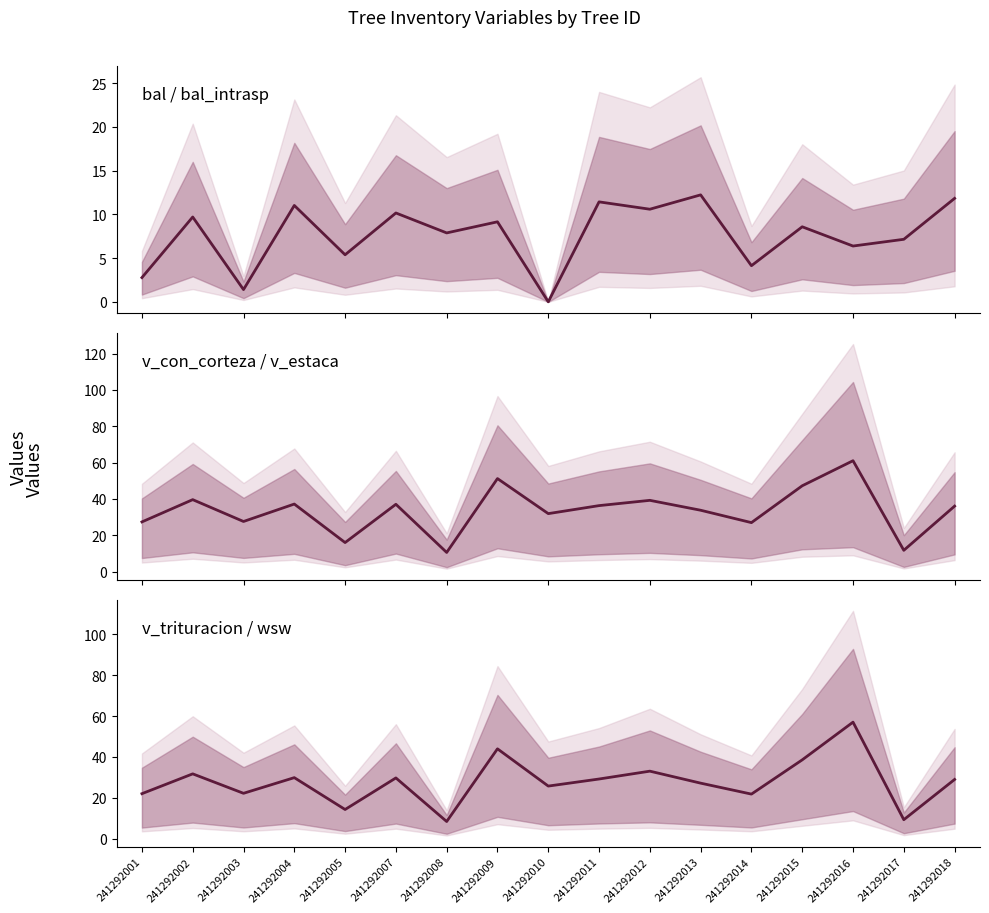

Is it true that bal equals 6.4 at 241292009?

False